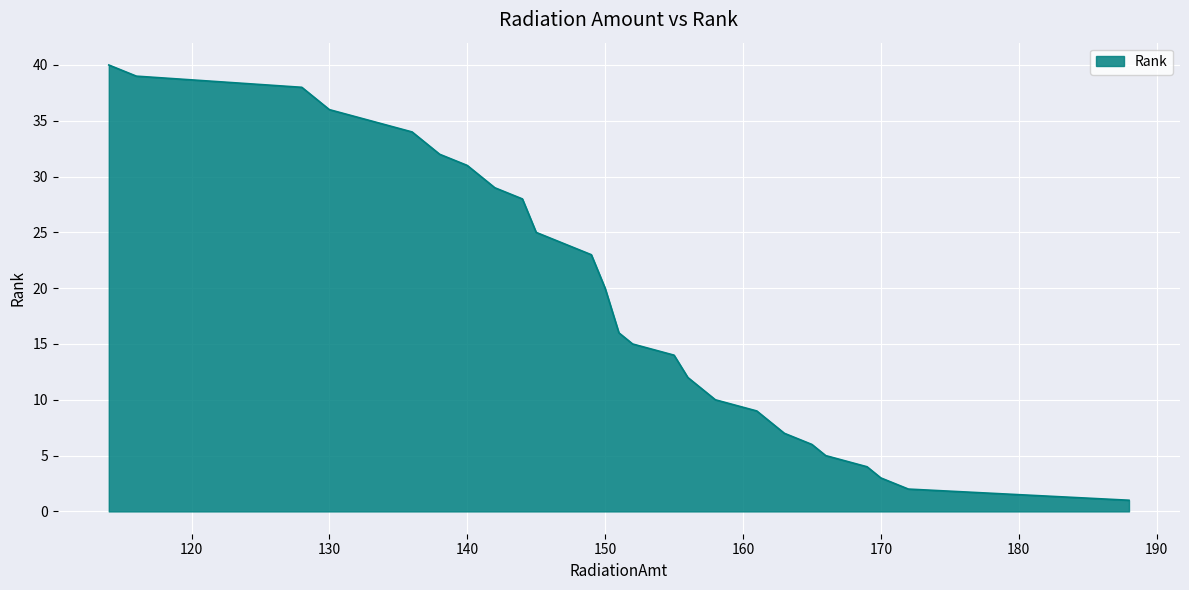

What is the maximum value shown in the chart?

40